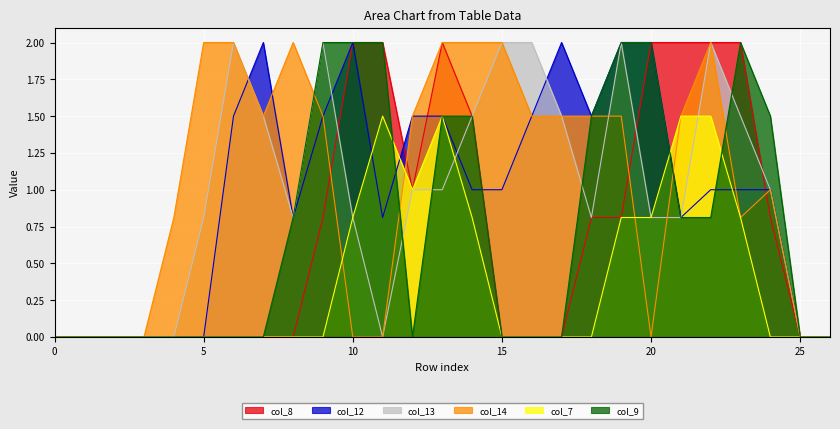

Which category has the highest value across all series?

10